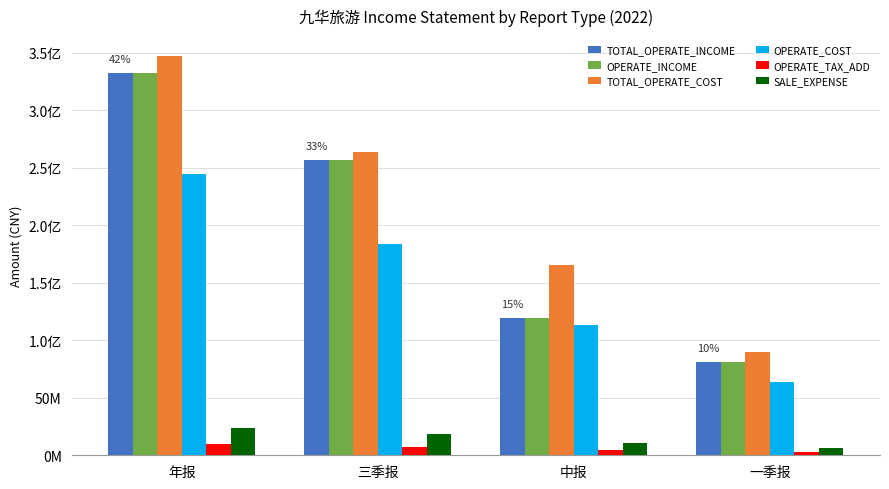

Does the chart contain any negative values?

No